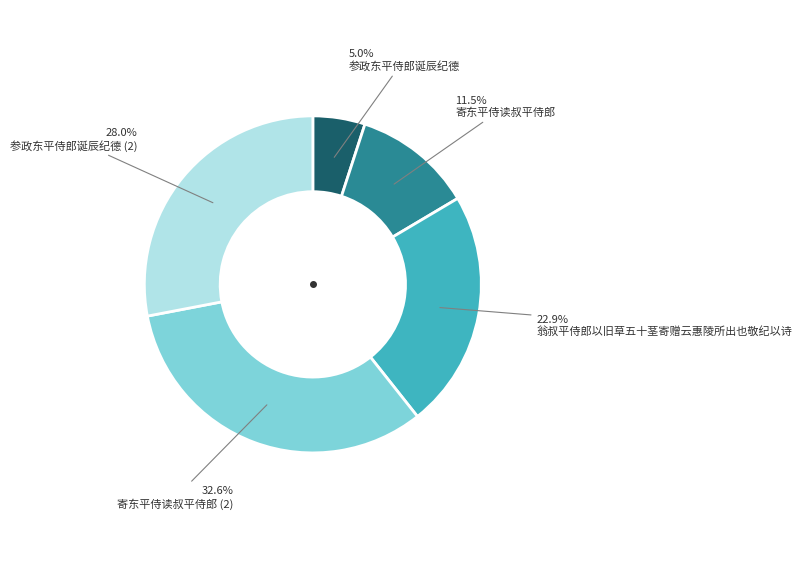

Is there any slice that represents more than half of the pie?

No